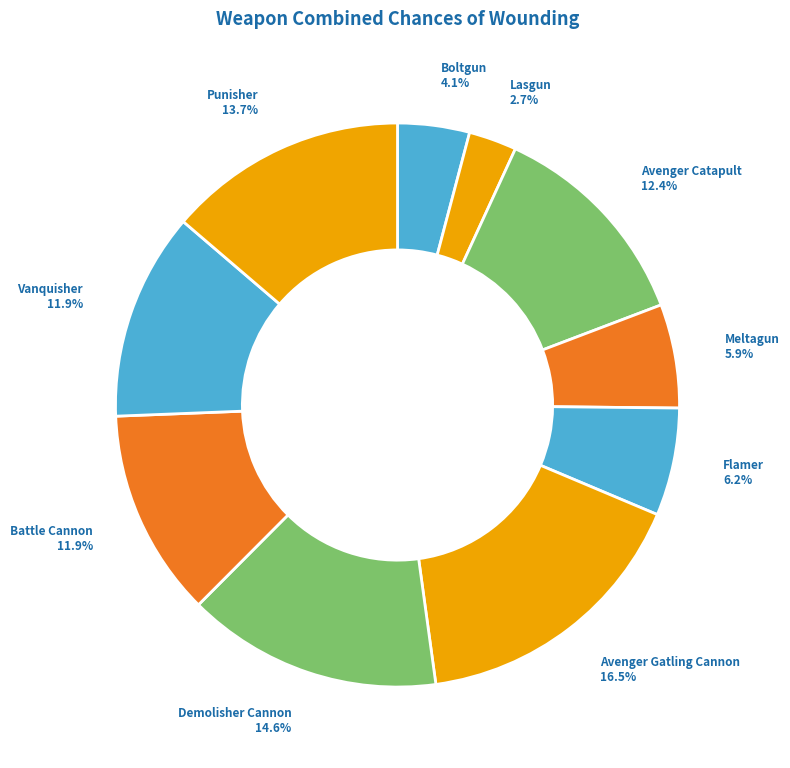

To the nearest percent, what is the combined percentage of Flamer and Battle Cannon?

18%